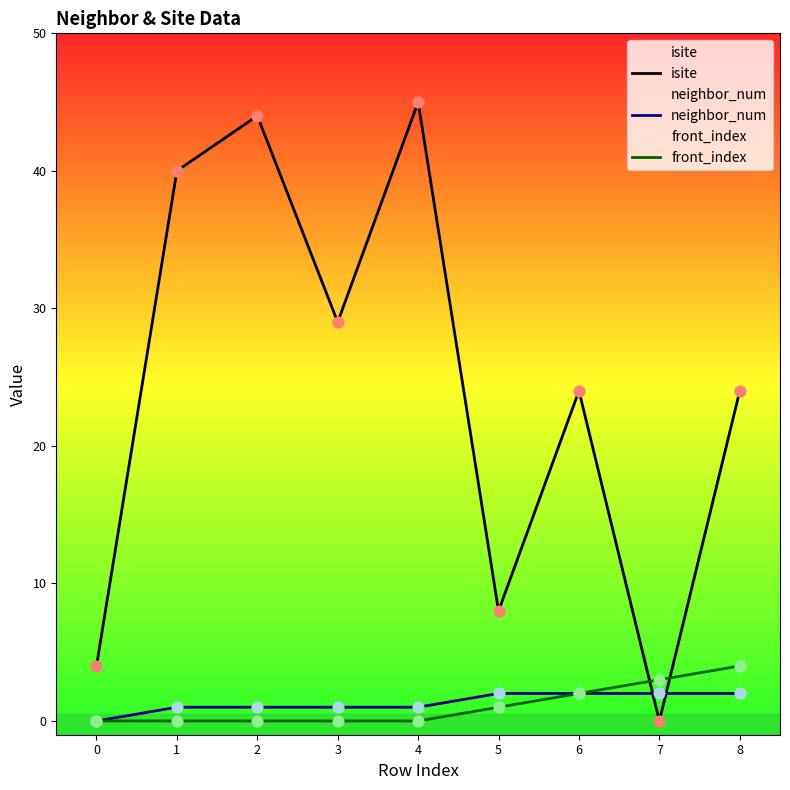

Which series has the largest Y range (max minus min)?

isite